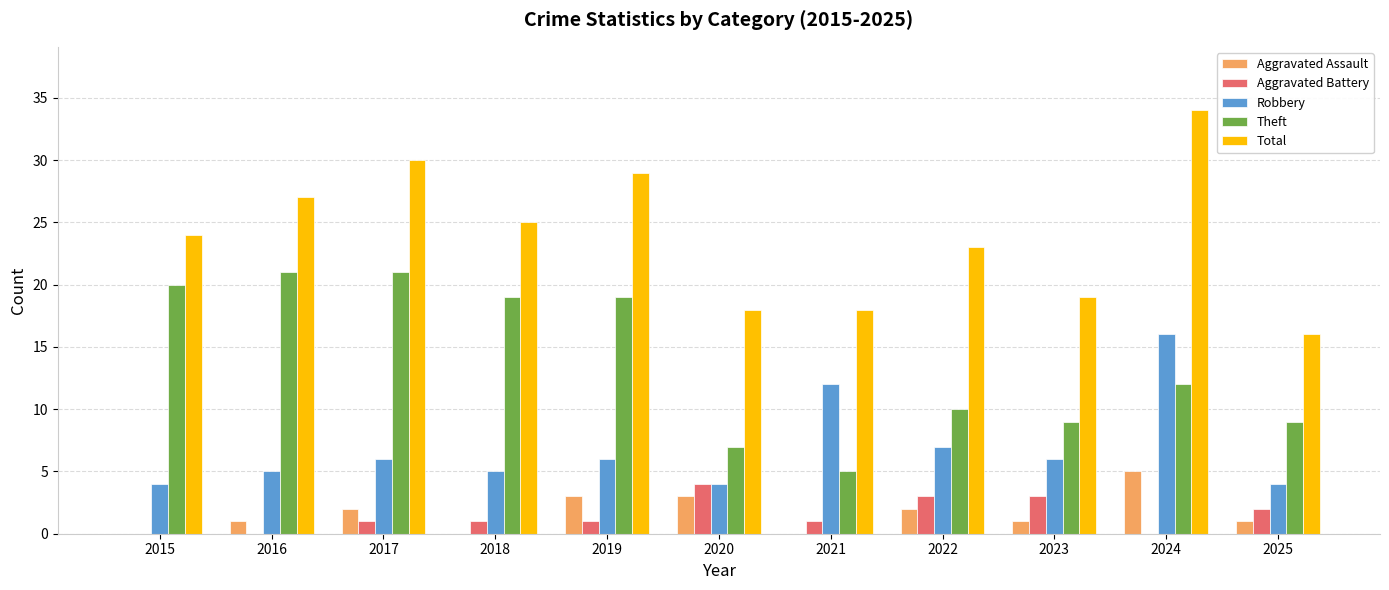

How many distinct data groups are displayed?

5